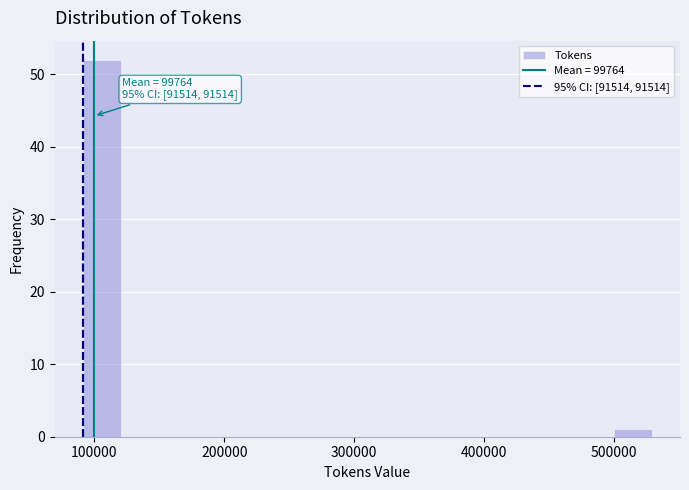

Around what value on the x-axis is the tallest bar? Give the approximate position of its centre, as read against the axis.

110000